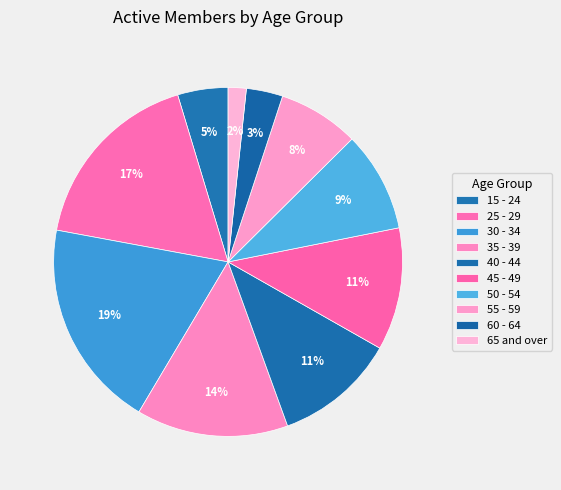

To the nearest percent, what percentage of the pie is 15 - 24?

5%